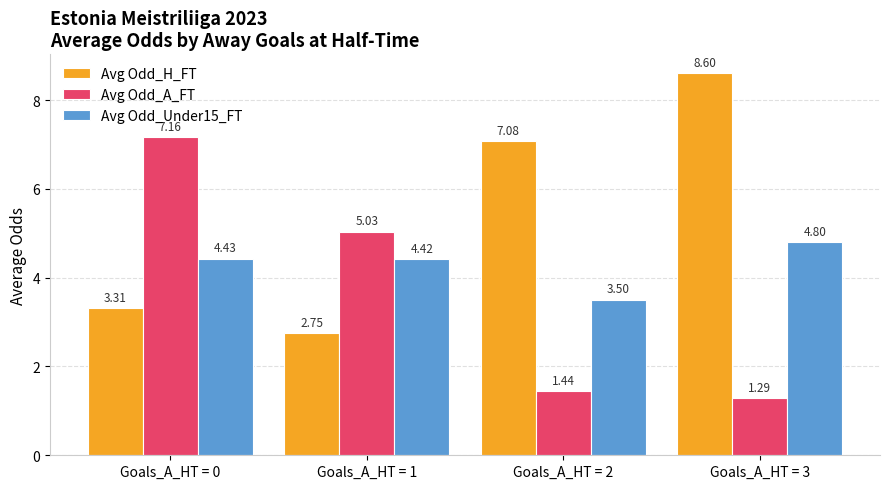

Which series has the widest spread of values?

Avg Odd_A_FT